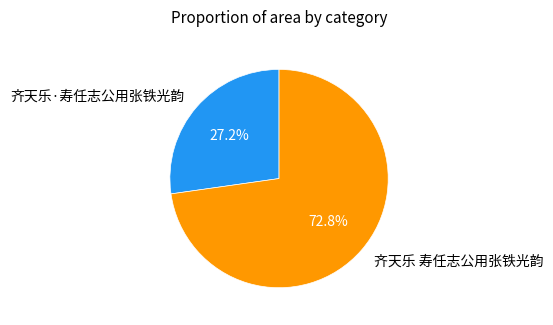

What is the largest slice in the pie chart?

齐天乐 寿任志公用张铁光韵